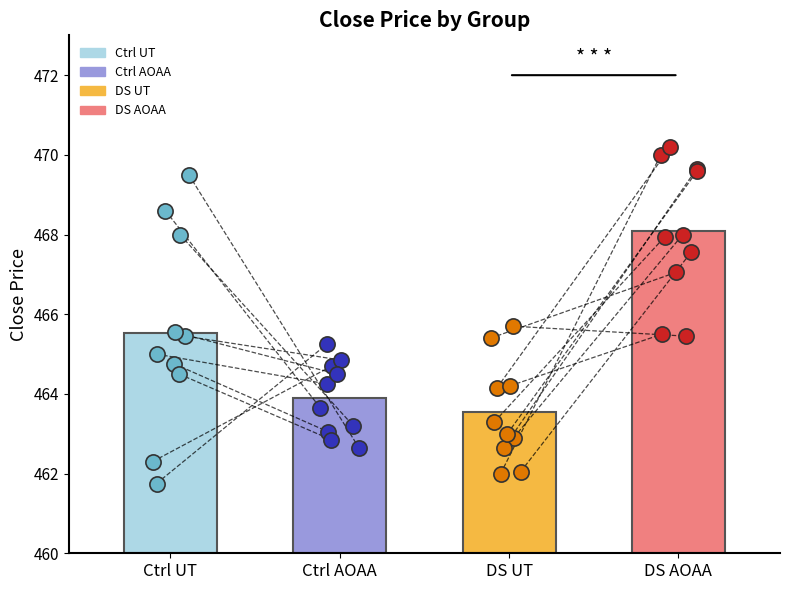

Which series has the widest spread of Y values?

Ctrl UT